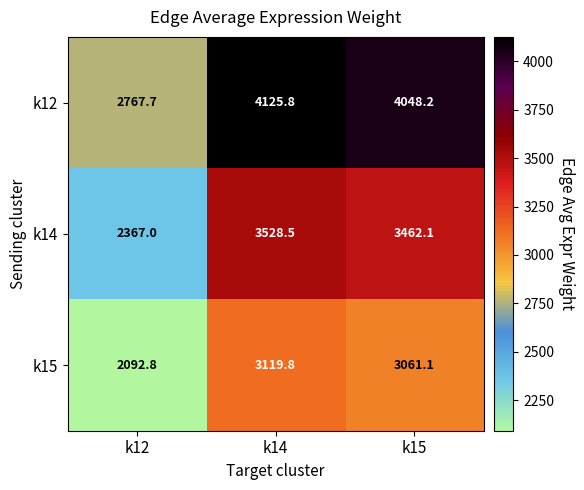

At which category is the sum across all series the highest?

k14